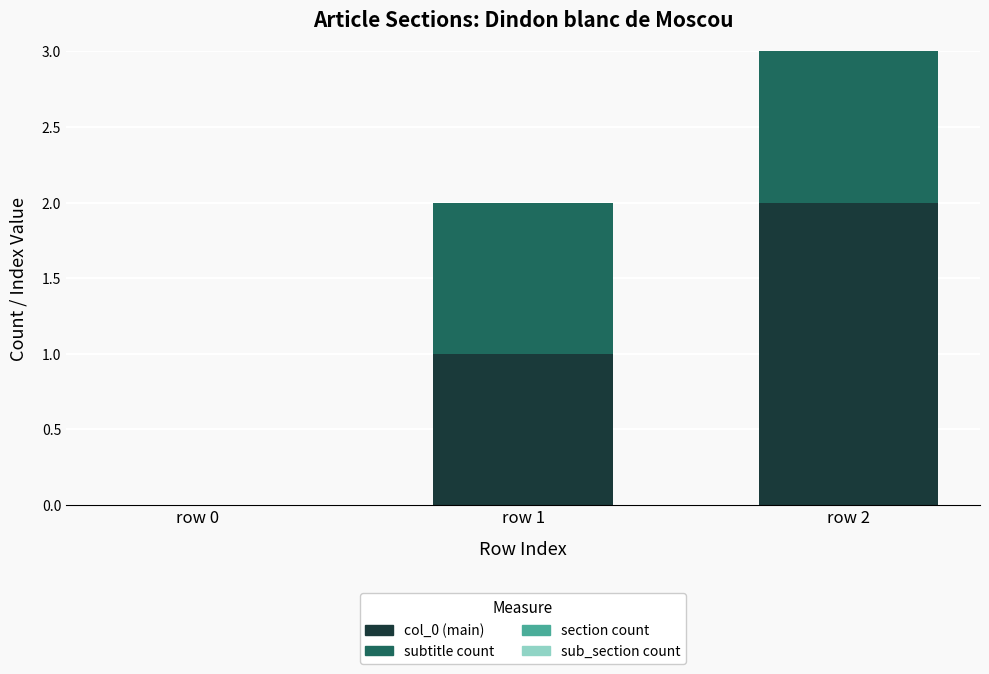

True or false: col_0 (main) has a value of 0 at row 0.

True